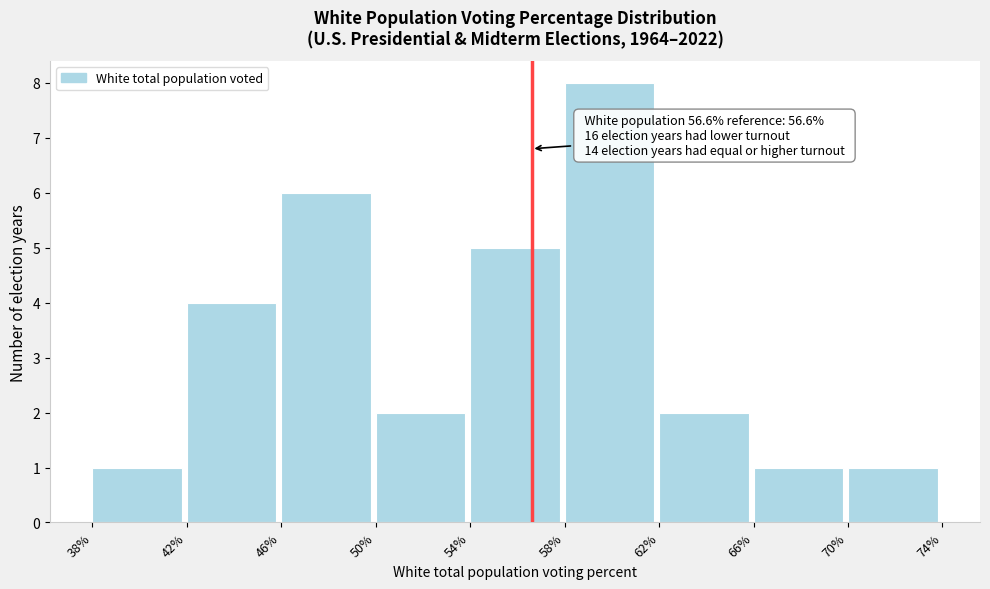

Over which range of the x-axis is the bar tallest?

58% to 62%